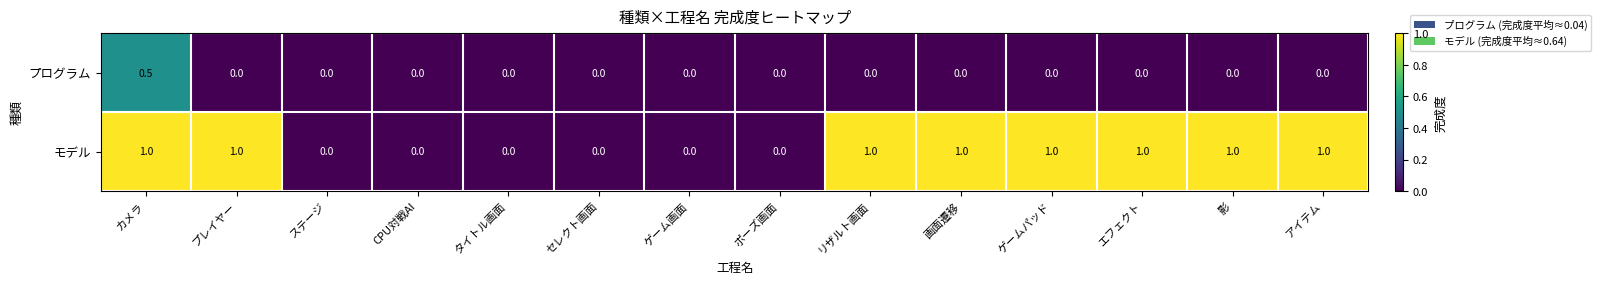

List the series in order of their peak value, highest first.

モデル, プログラム